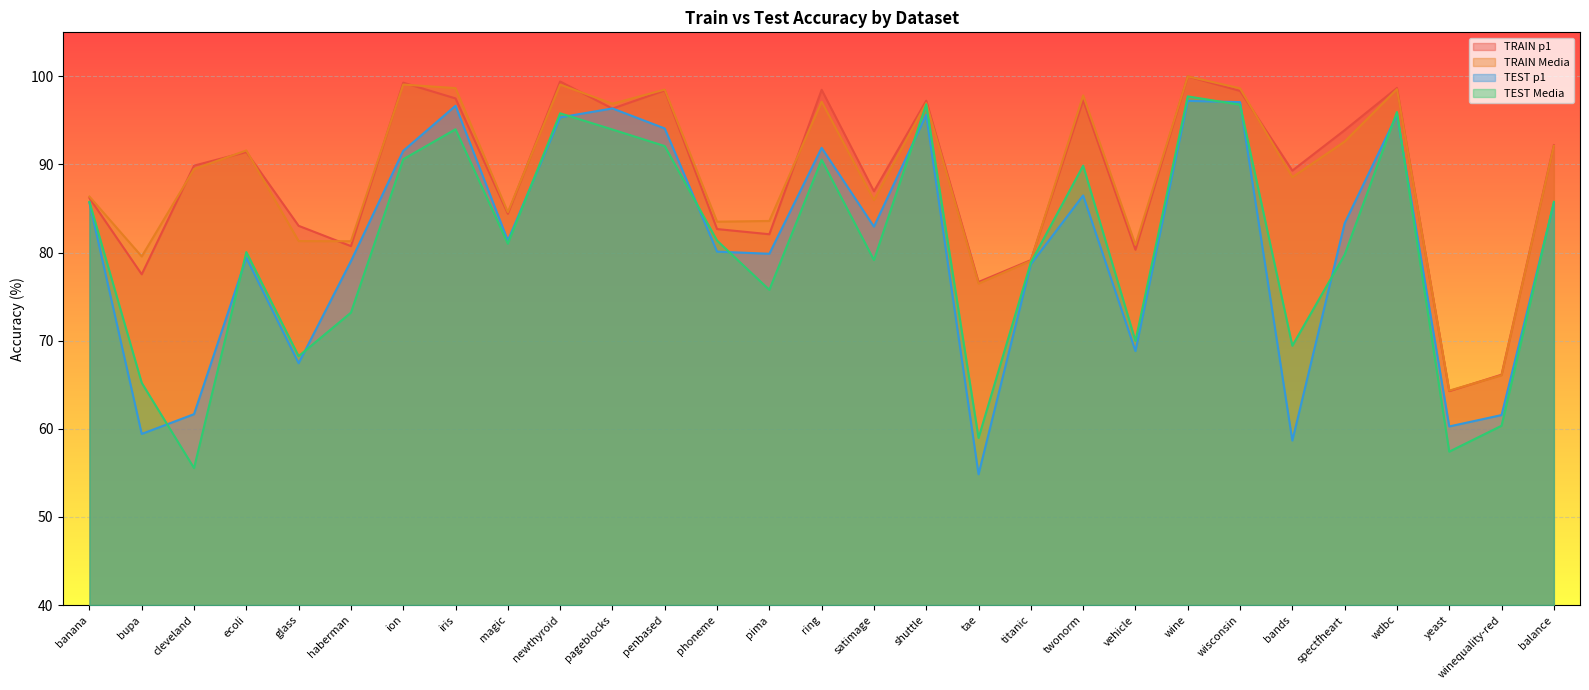

True or false: TRAIN p1 has a value of 80.7 at haberman.

True